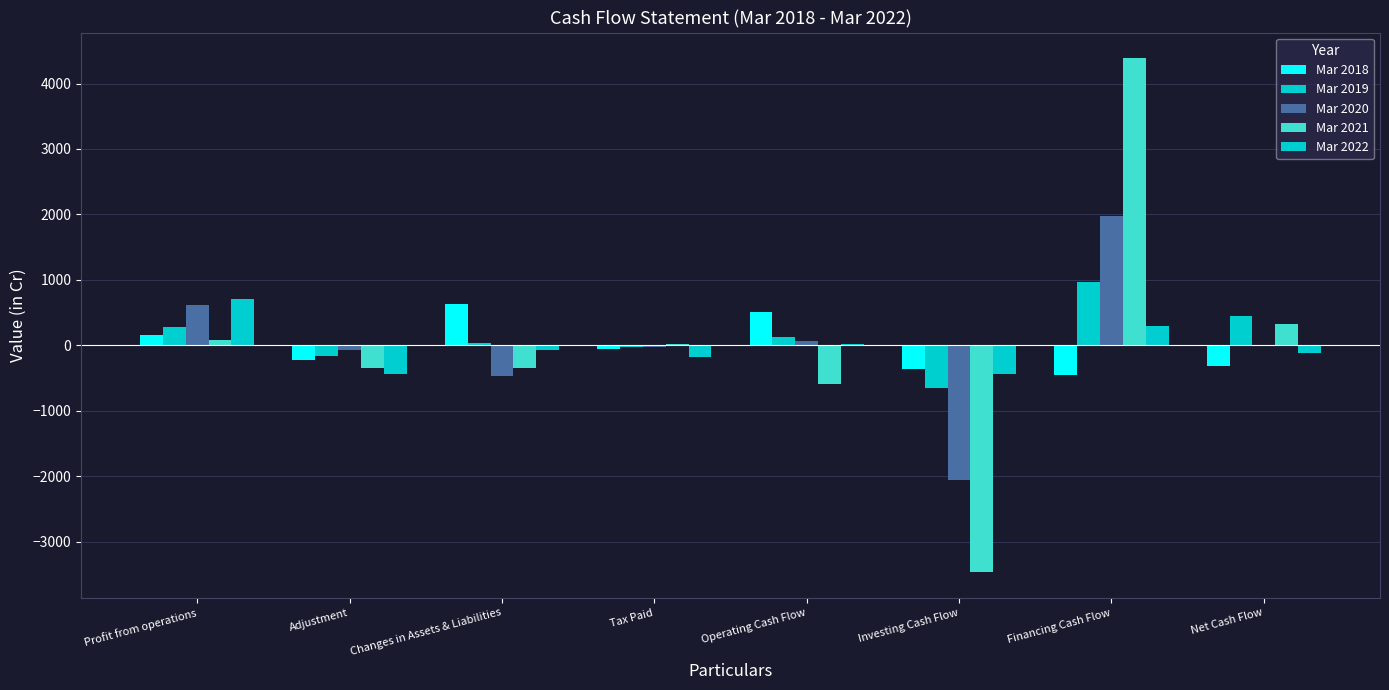

How many data points in Mar 2022 are above -74?

3